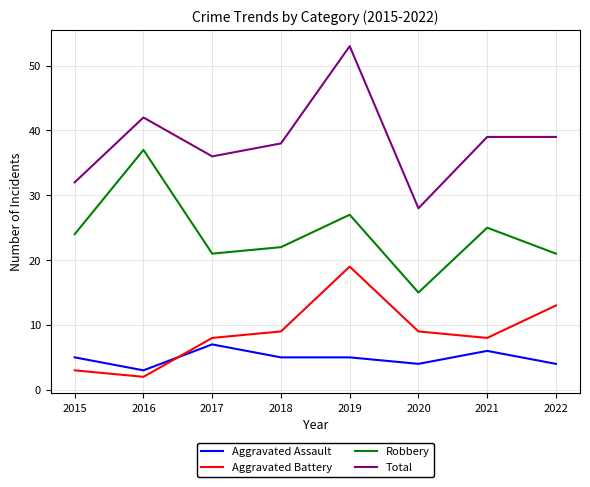

Reading right to left, transcribe all the data shown in this chart.

Aggravated Assault: 2022=4	2021=6	2020=4	2019=5	2018=5	2017=7	2016=3	2015=5
Aggravated Battery: 2022=13	2021=8	2020=9	2019=19	2018=9	2017=8	2016=2	2015=3
Robbery: 2022=21	2021=25	2020=15	2019=27	2018=22	2017=21	2016=37	2015=24
Total: 2022=39	2021=39	2020=28	2019=53	2018=38	2017=36	2016=42	2015=32